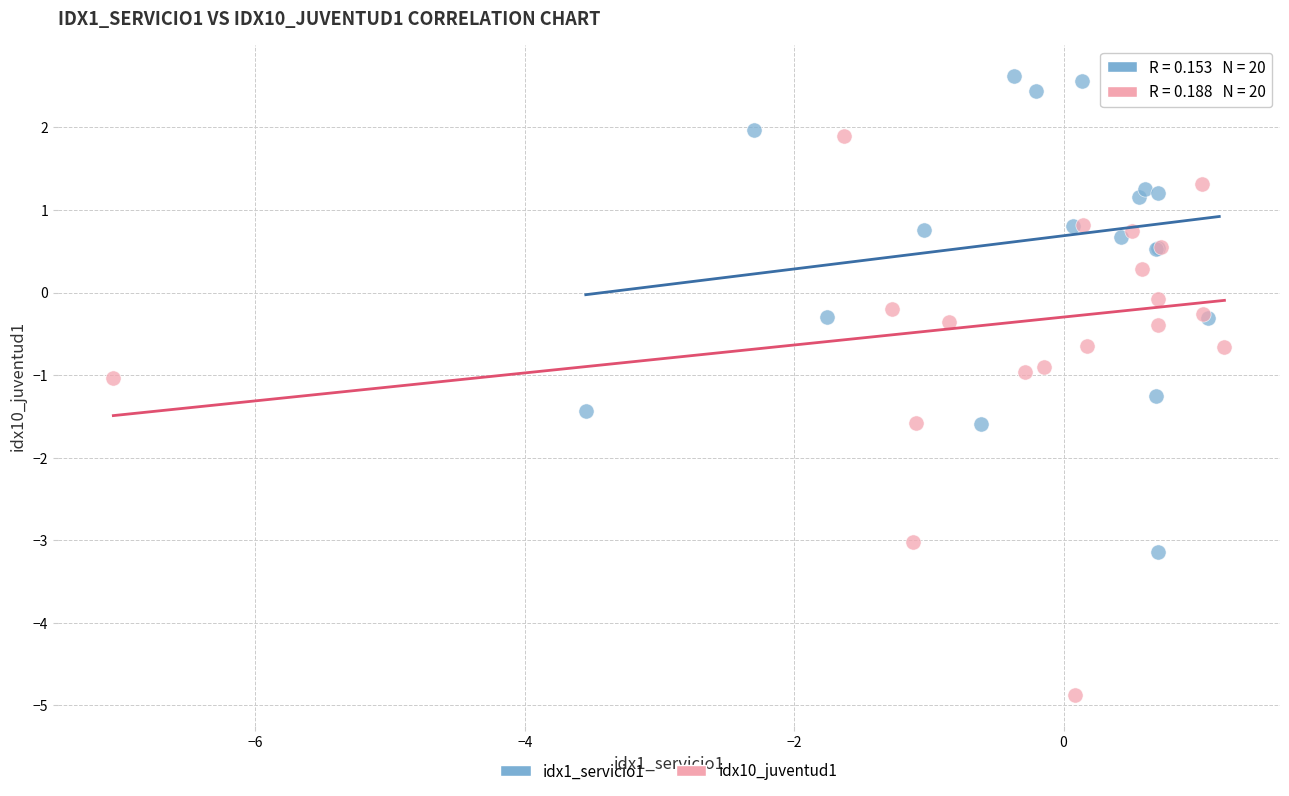

What are all the series names shown in the legend?

idx1_servicio1, idx10_juventud1